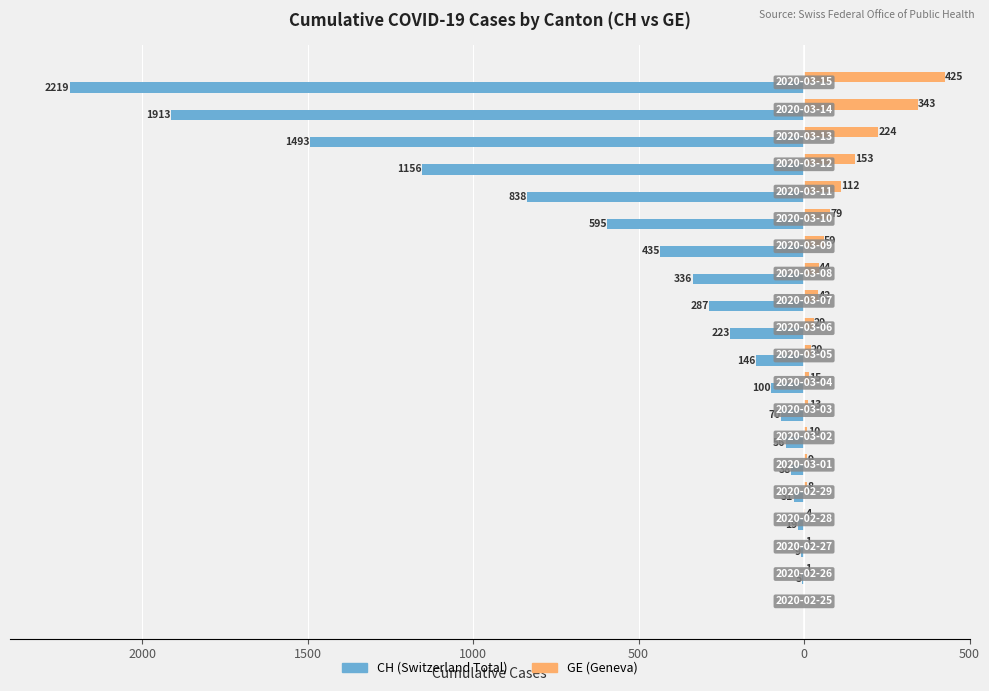

What are all the series names shown in the legend?

CH (Switzerland Total), GE (Geneva)